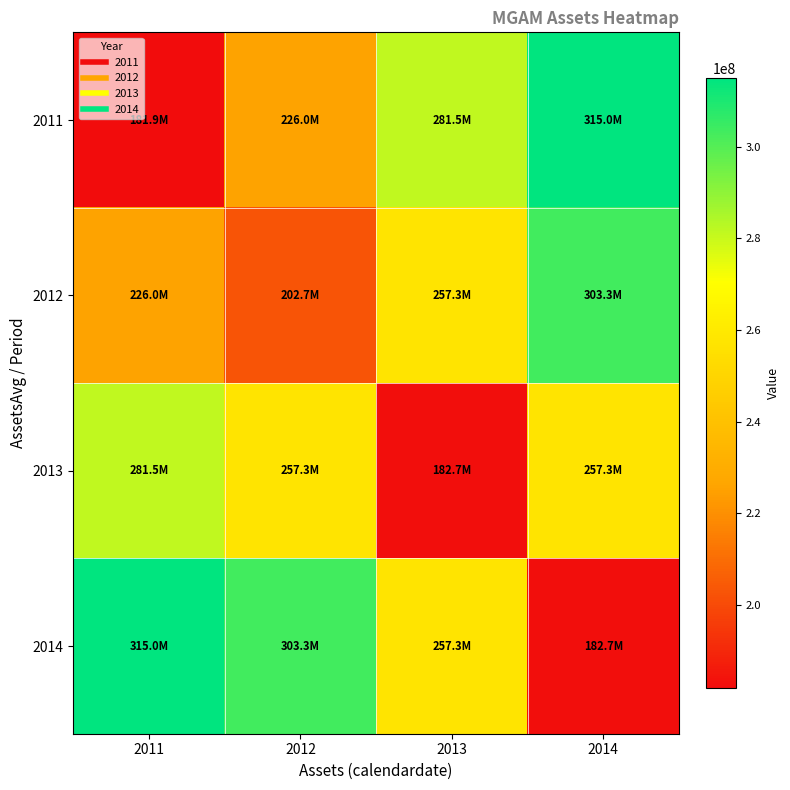

Which series has the largest range (max minus min)?

2011